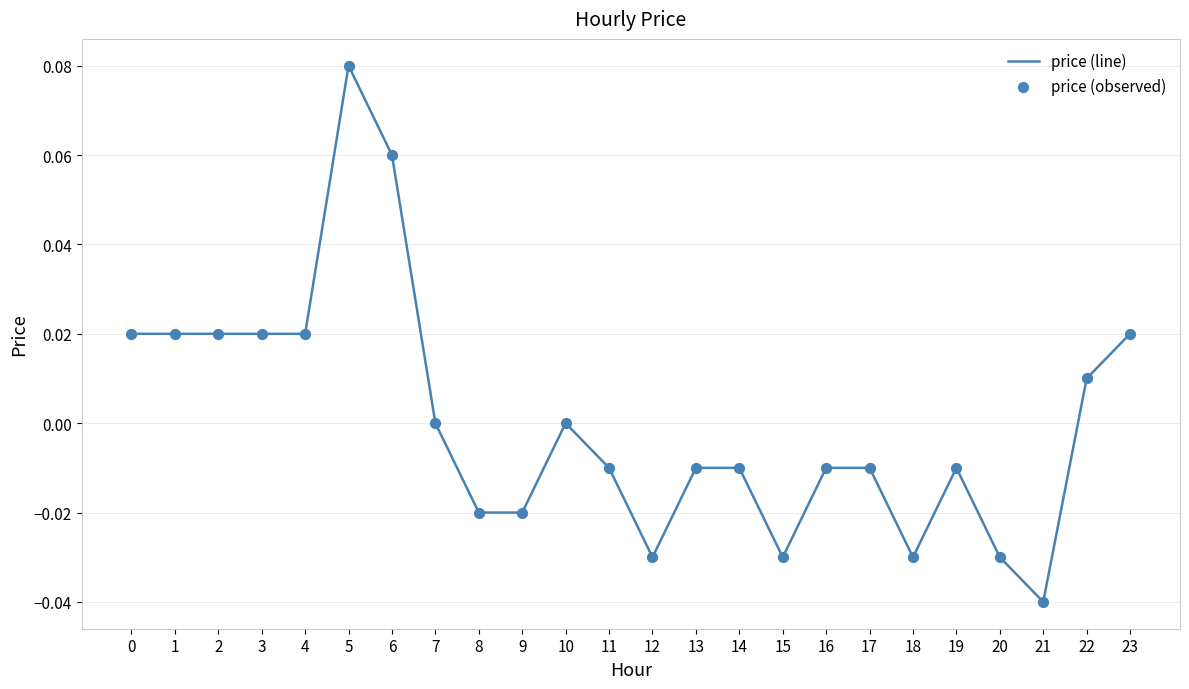

Which category has the highest value across all series?

5